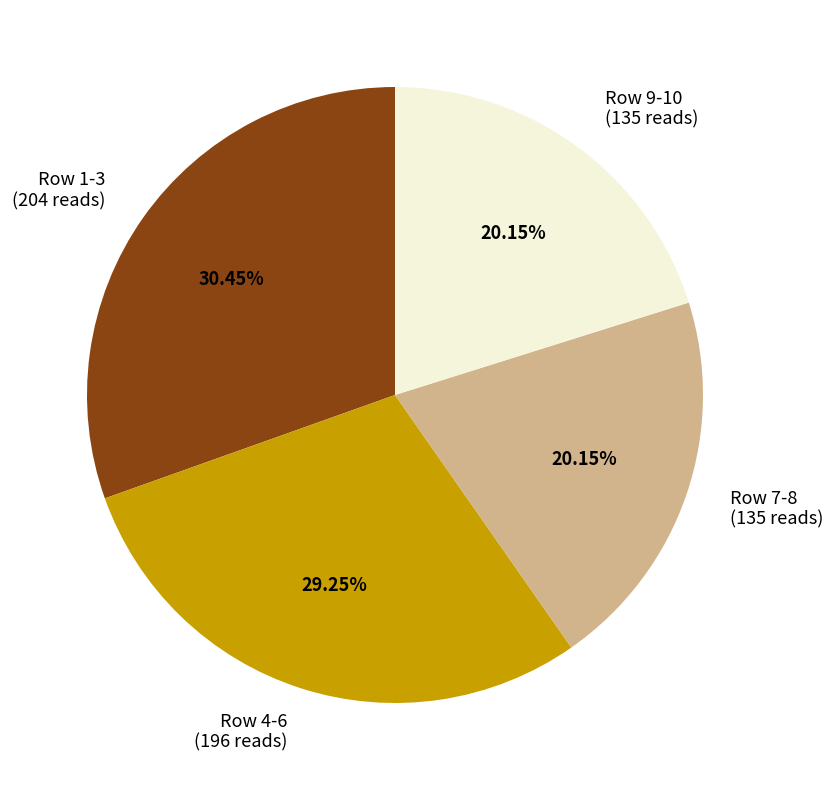

Is there a majority slice in this chart?

No